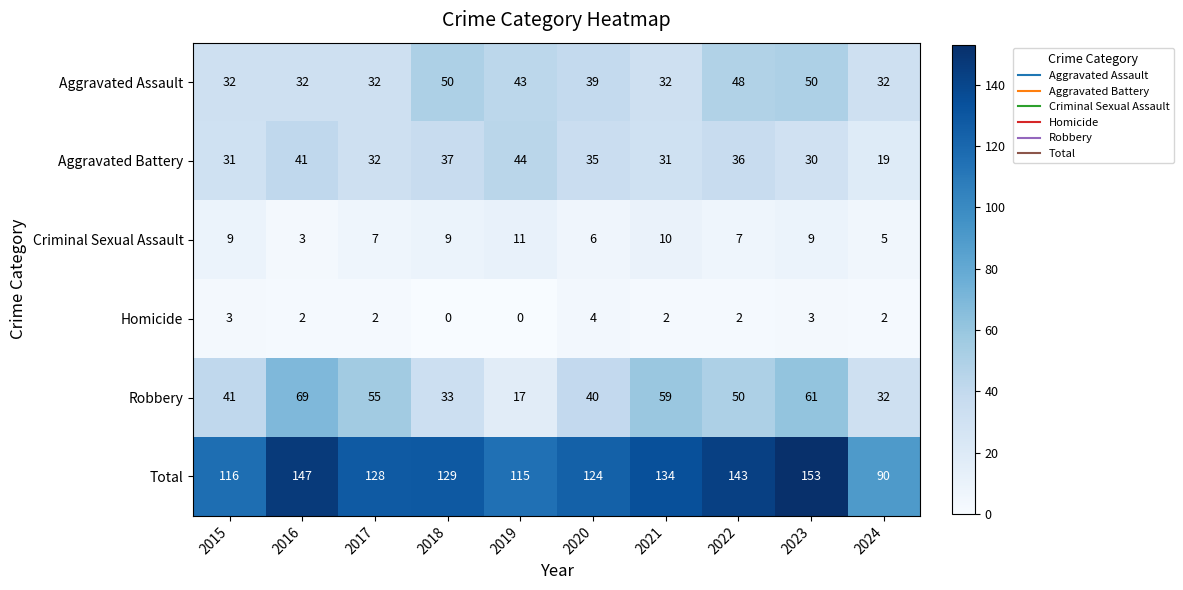

At 2015, list the series in order from largest to smallest.

Total, Robbery, Aggravated Assault, Aggravated Battery, Criminal Sexual Assault, Homicide